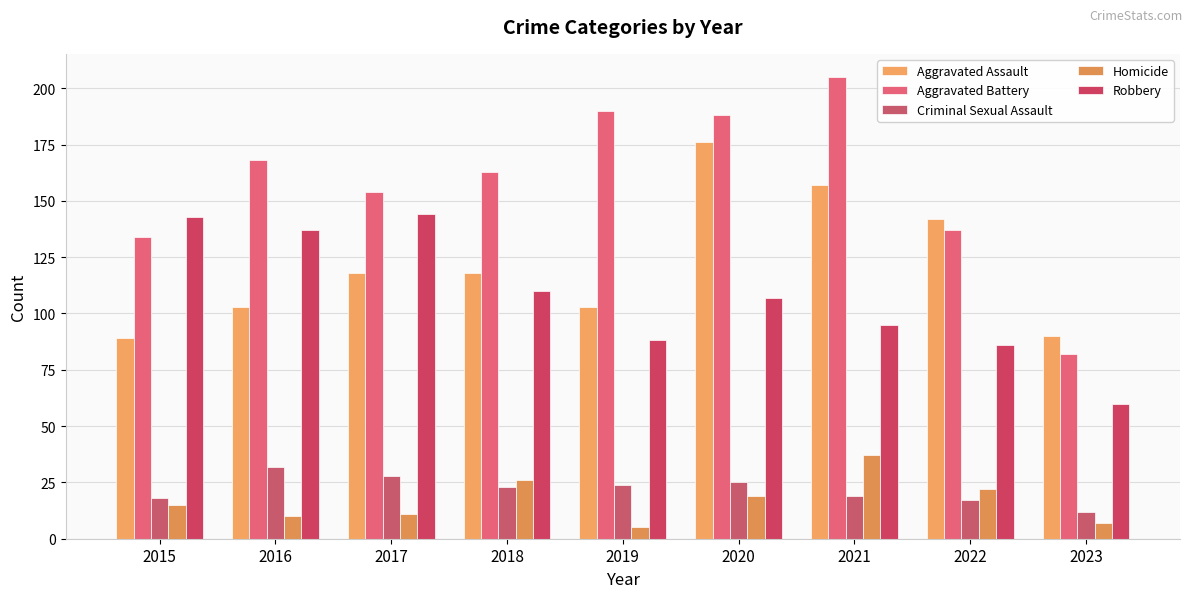

Reading left to right, extract all data points from this chart.

Aggravated Assault: 2015=89	2016=103	2017=118	2018=118	2019=103	2020=176	2021=157	2022=142	2023=90
Aggravated Battery: 2015=134	2016=168	2017=154	2018=163	2019=190	2020=188	2021=205	2022=137	2023=82
Criminal Sexual Assault: 2015=18	2016=32	2017=28	2018=23	2019=24	2020=25	2021=19	2022=17	2023=12
Homicide: 2015=15	2016=10	2017=11	2018=26	2019=5	2020=19	2021=37	2022=22	2023=7
Robbery: 2015=143	2016=137	2017=144	2018=110	2019=88	2020=107	2021=95	2022=86	2023=60